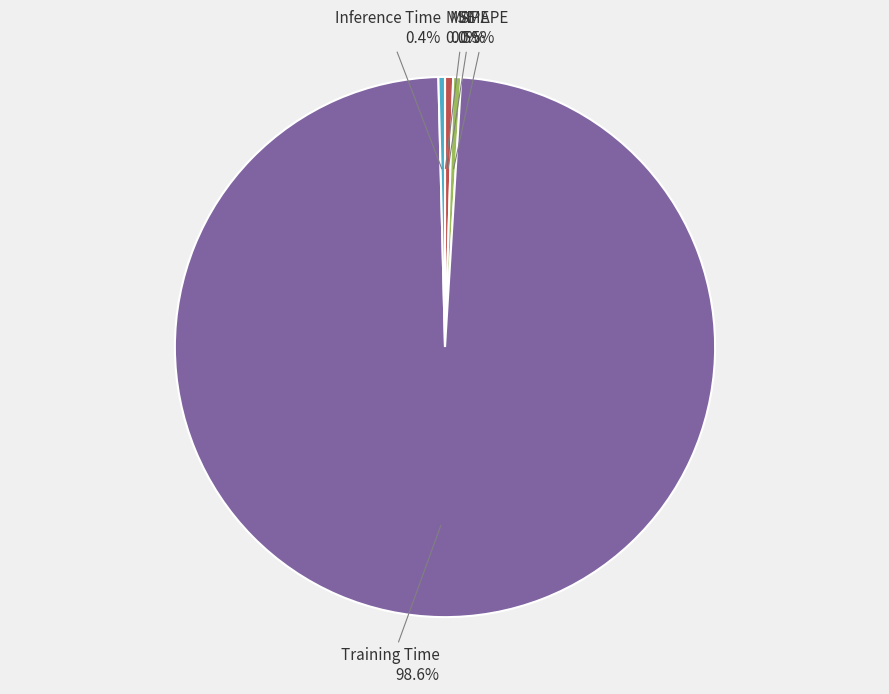

Between Training Time and SMAPE, which is larger?

Training Time